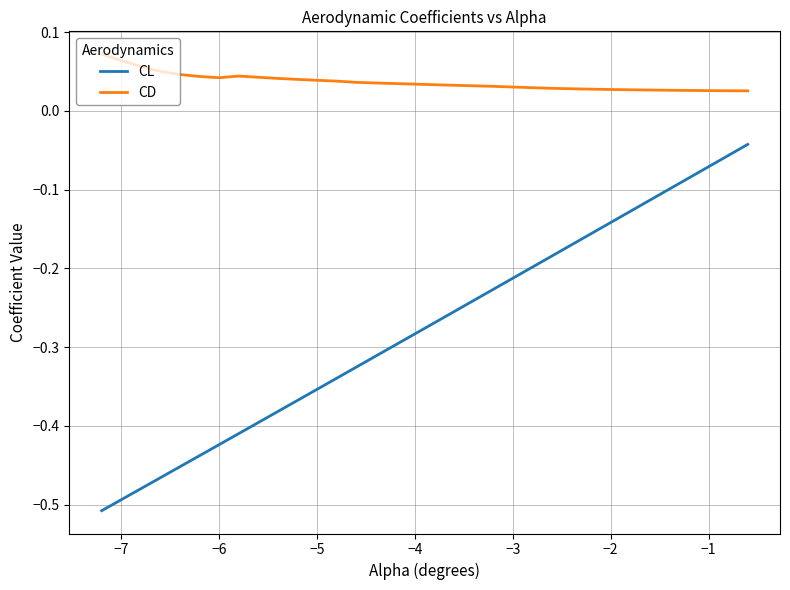

How many lines are shown in the chart?

2